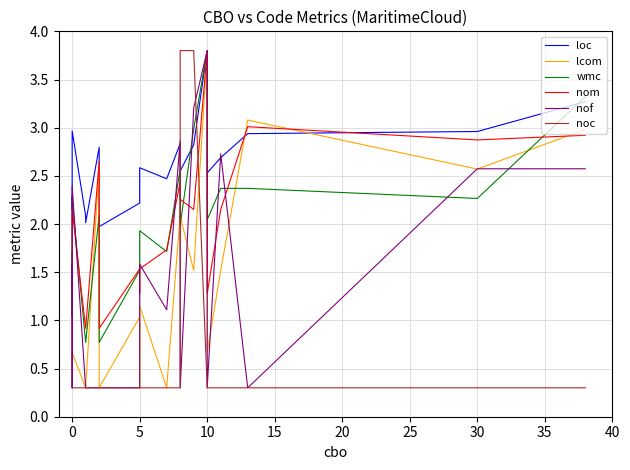

How many times do nof and wmc cross each other?

9